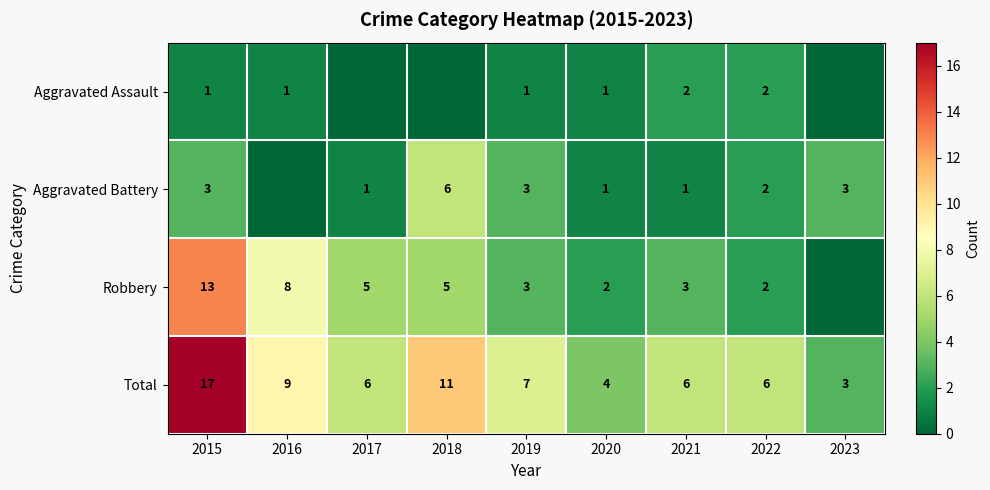

Which series changed the most between 2020 and 2022?

Total